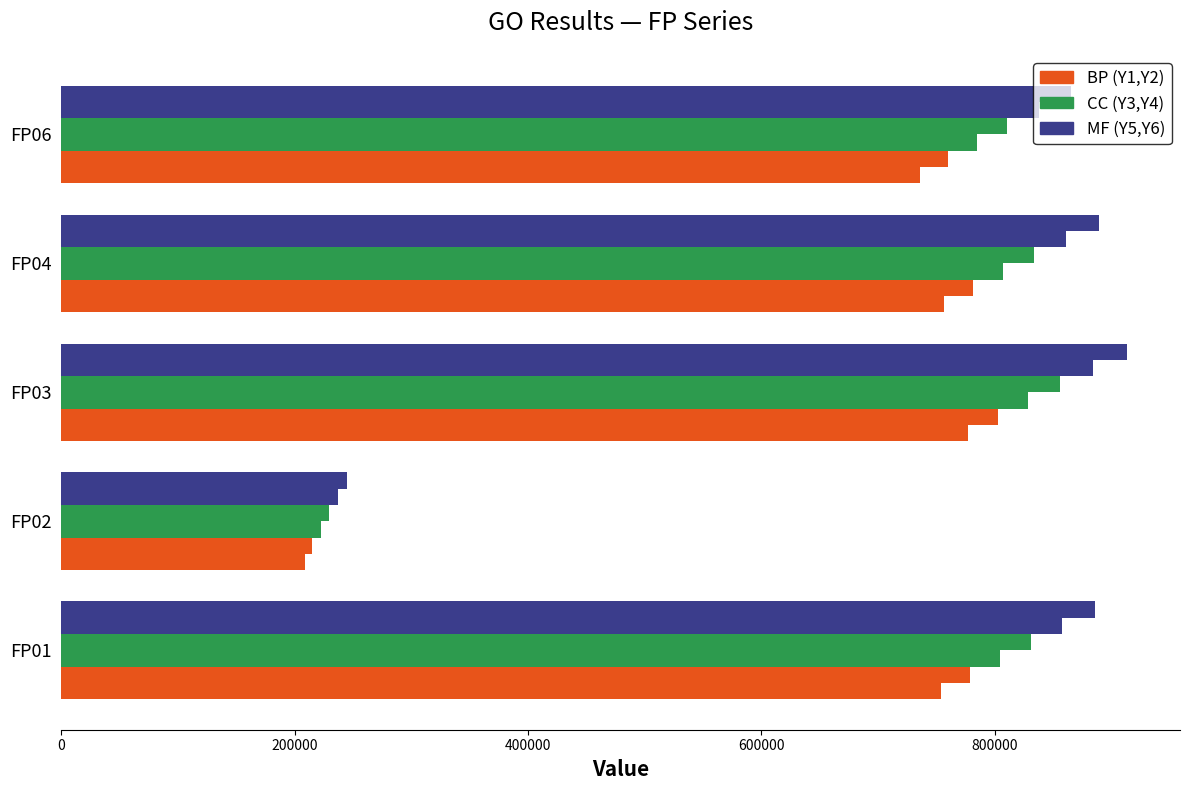

How many distinct data groups are displayed?

6